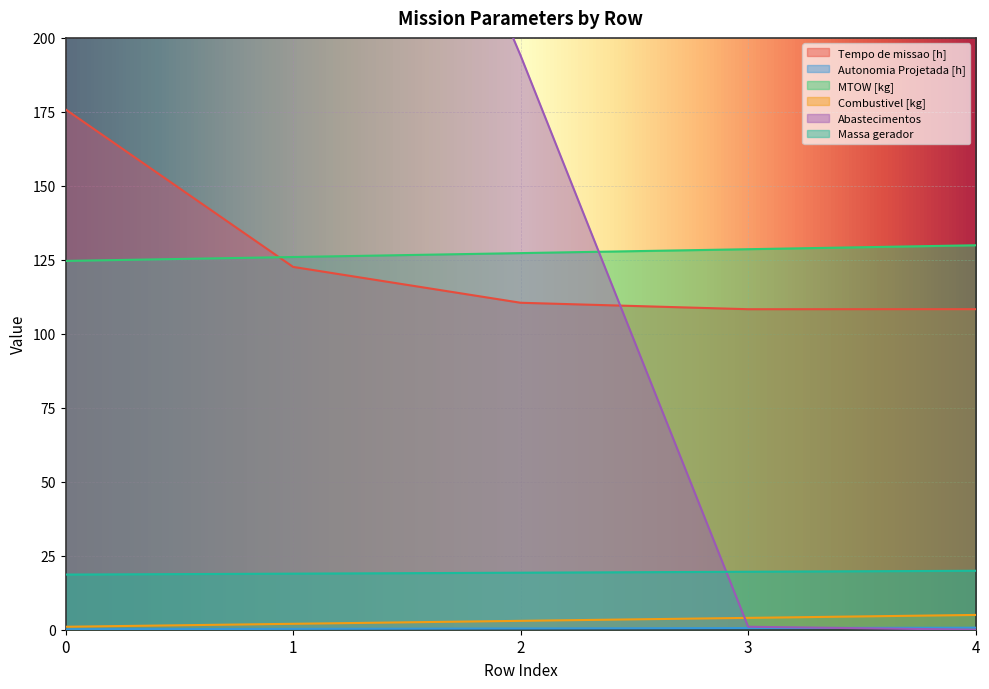

Which series has the largest total across all categories?

Abastecimentos